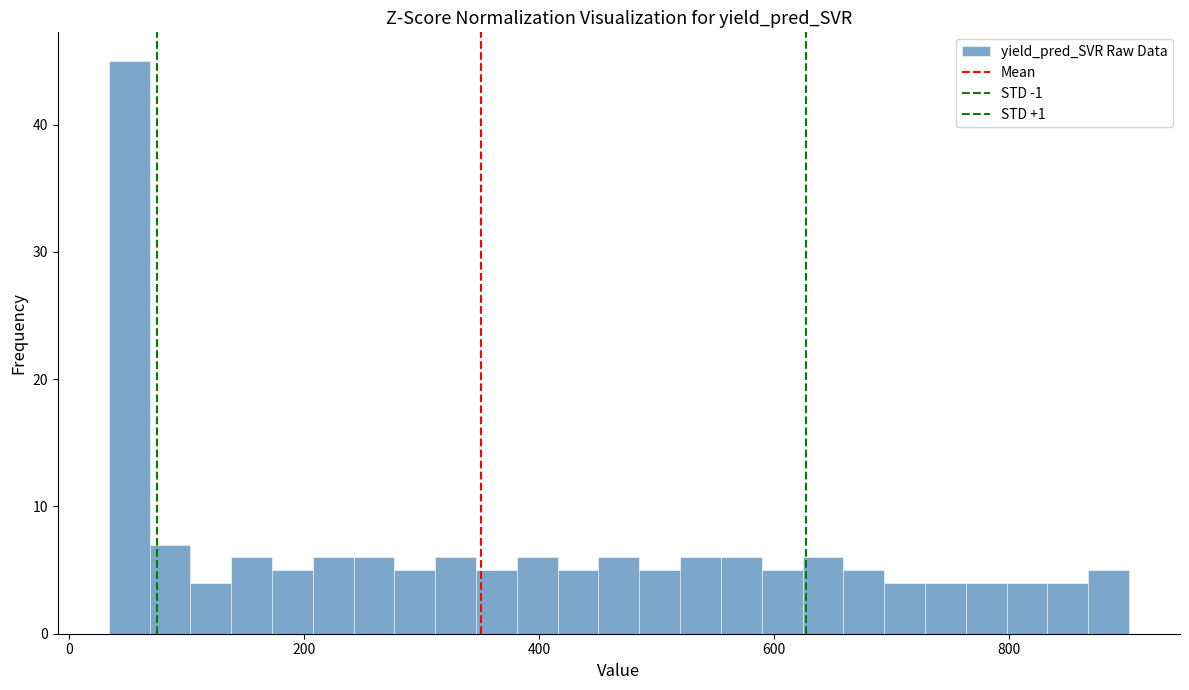

Read against the x-axis, roughly where is the centre of the tallest bar?

60